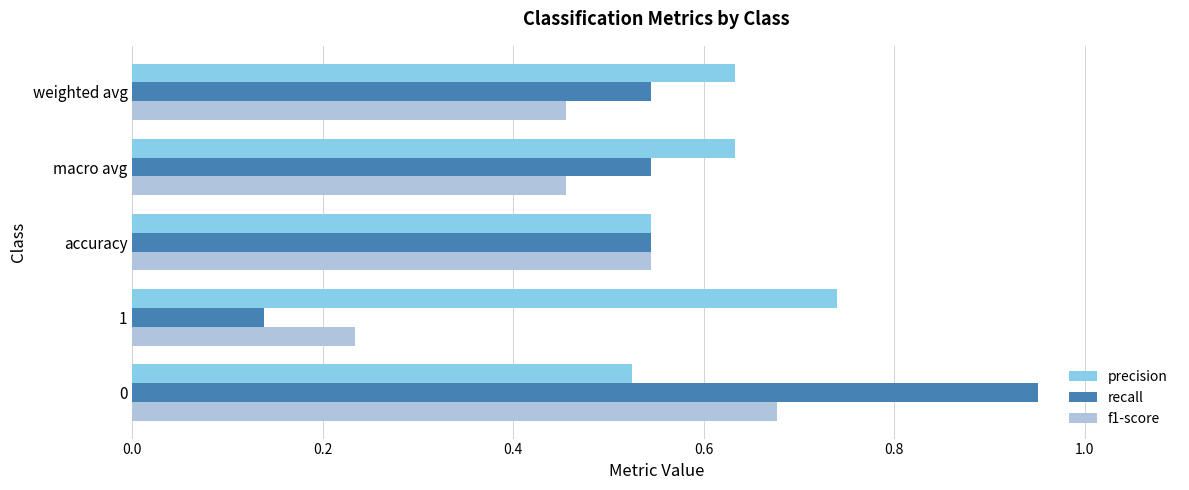

At which label is recall closest to 0?

1